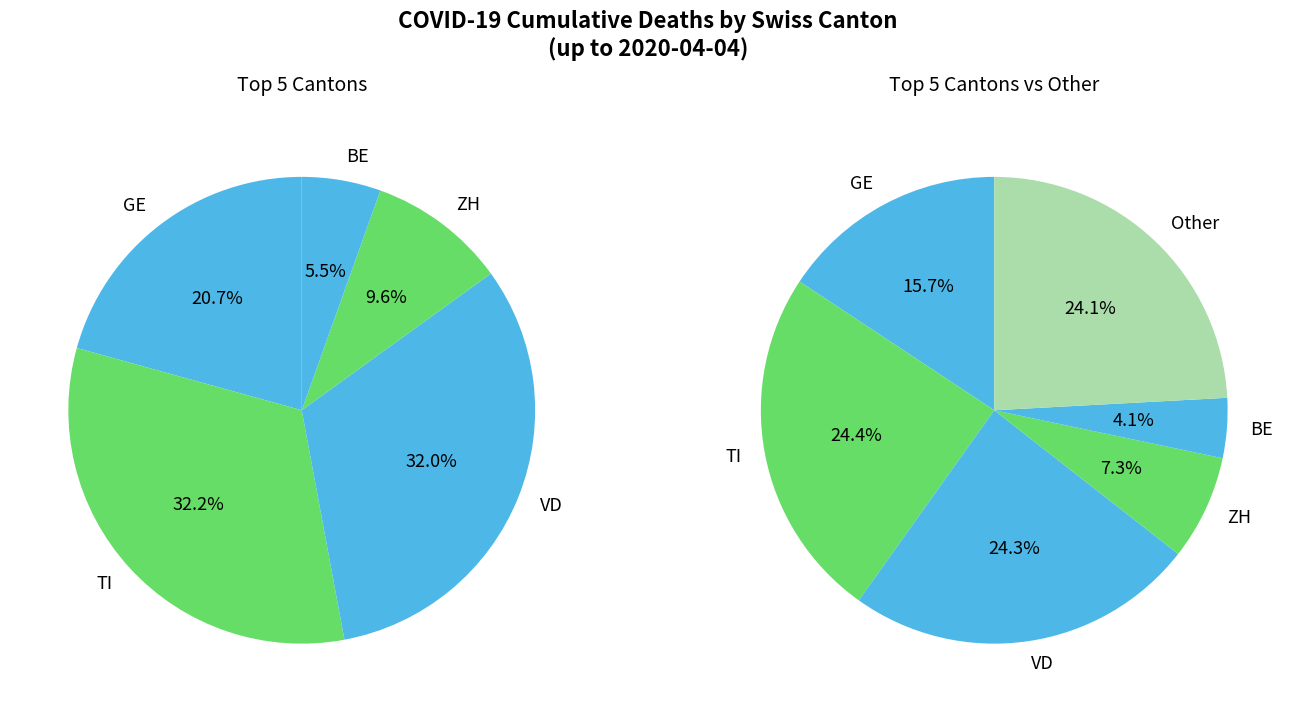

The 31 slice represents 1% of the pie. True or false?

False